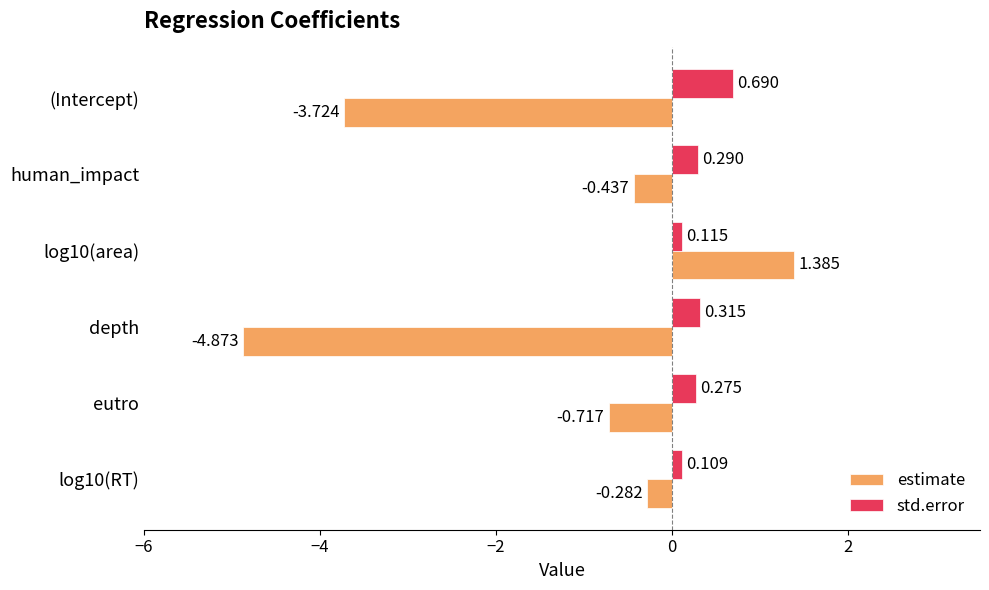

Which series has the widest spread of values?

estimate